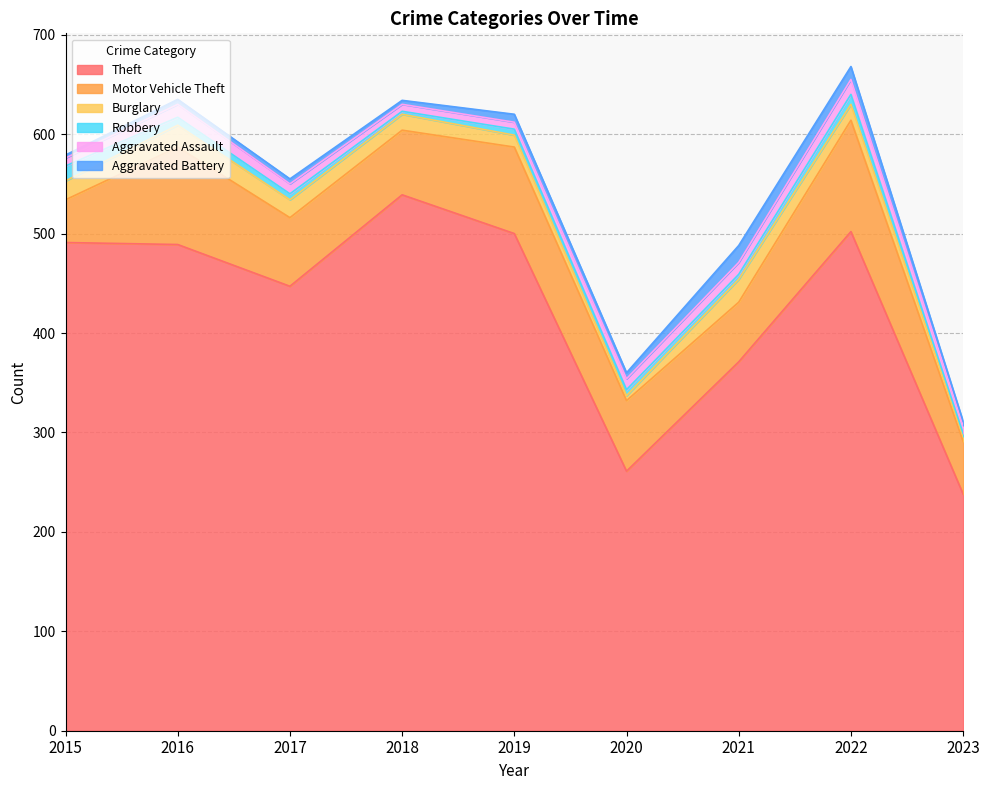

How many interior local peaks does the Aggravated Assault series have?

2